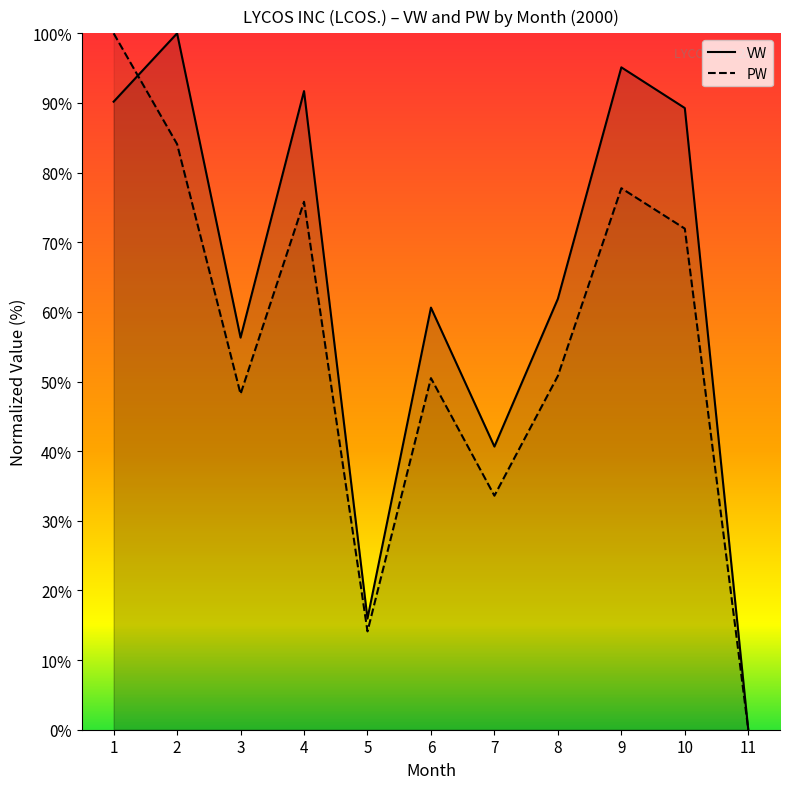

Reading right to left, what are all the values shown in this chart?

VW: 11=0.0	10=89.3	9=95.1	8=61.9	7=40.7	6=60.6	5=16.0	4=91.7	3=56.3	2=100.0	1=90.2
PW: 11=0.0	10=72.0	9=77.8	8=50.8	7=33.6	6=50.5	5=14.1	4=75.8	3=48.2	2=84.1	1=100.0